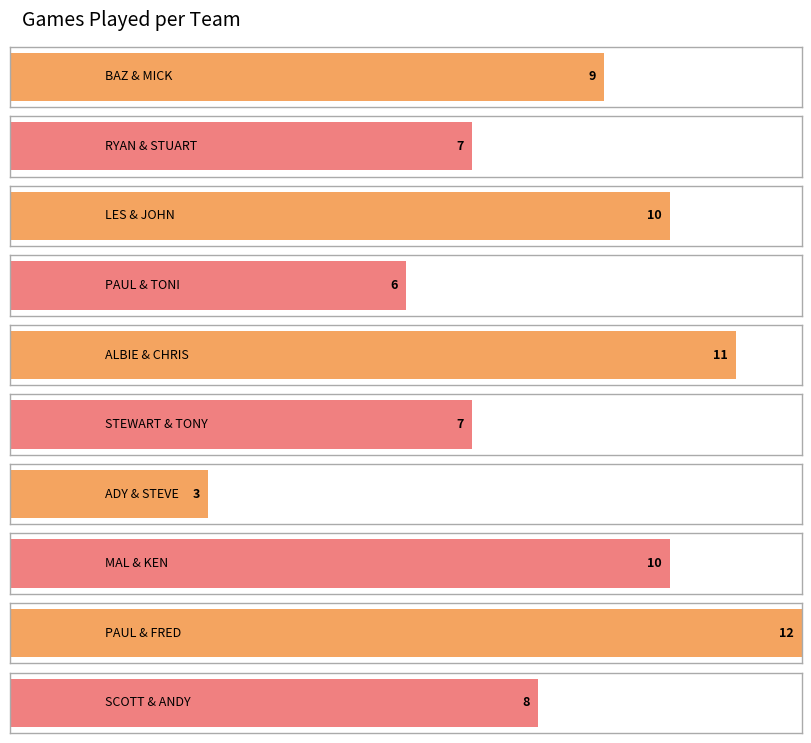

How many values are between 7 and 10?

6